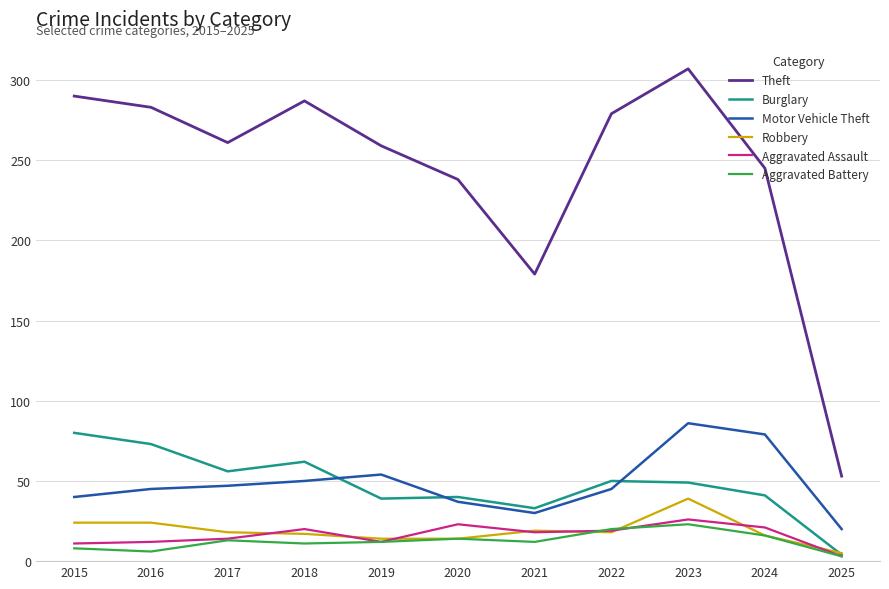

True or false: Theft and Burglary intersect in this chart.

False